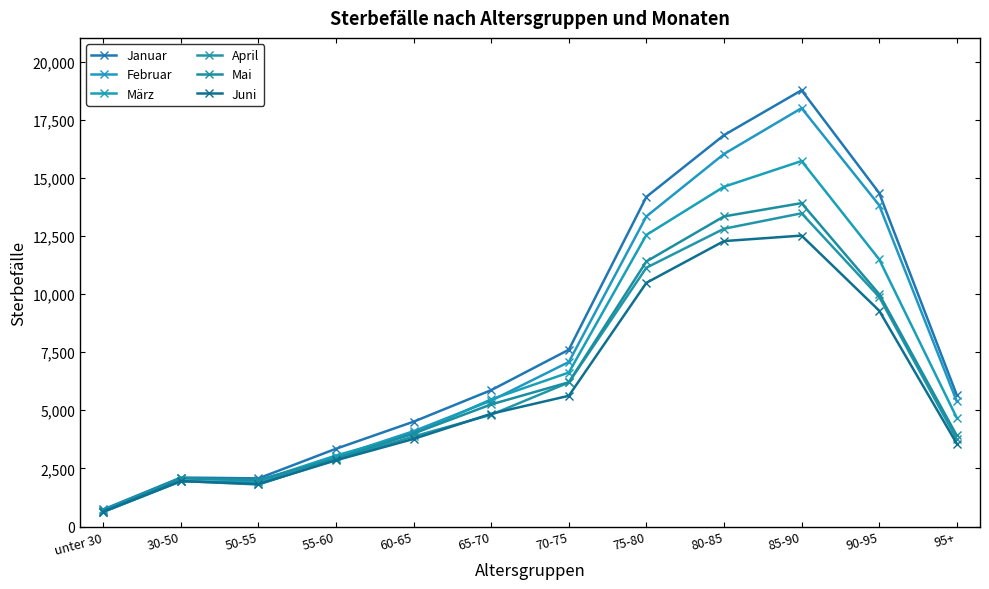

In Februar, how many points are higher than both neighbors (excluding endpoints)?

2